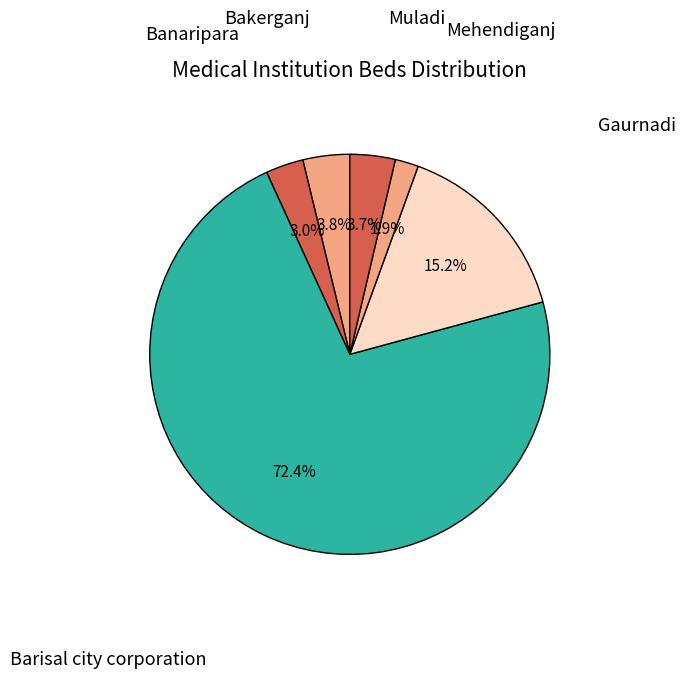

How many segments does this pie chart have?

6